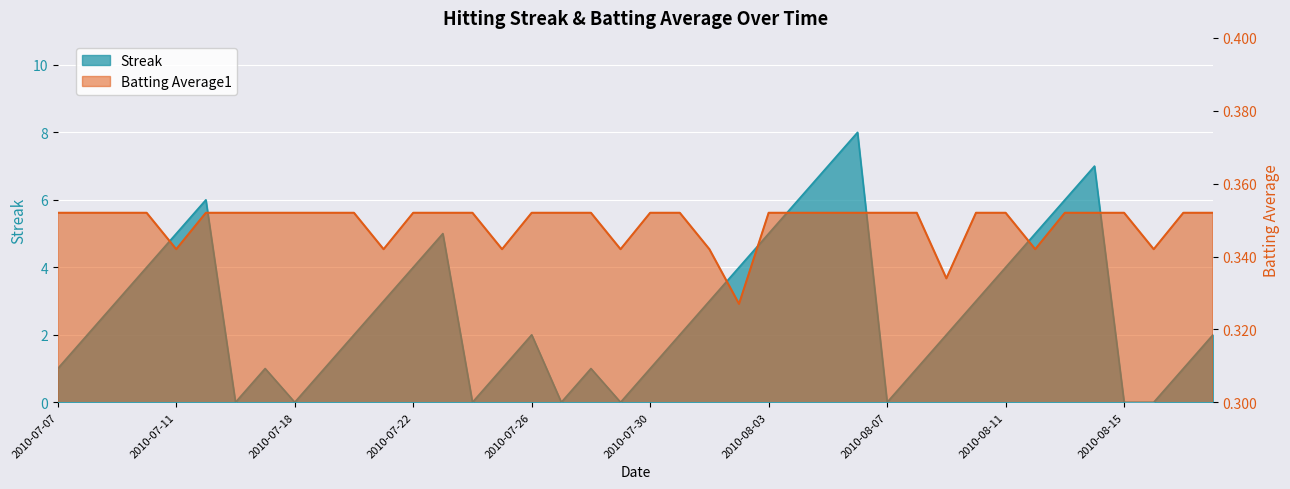

How many intersections are there between Batting Average1 and Streak?

14